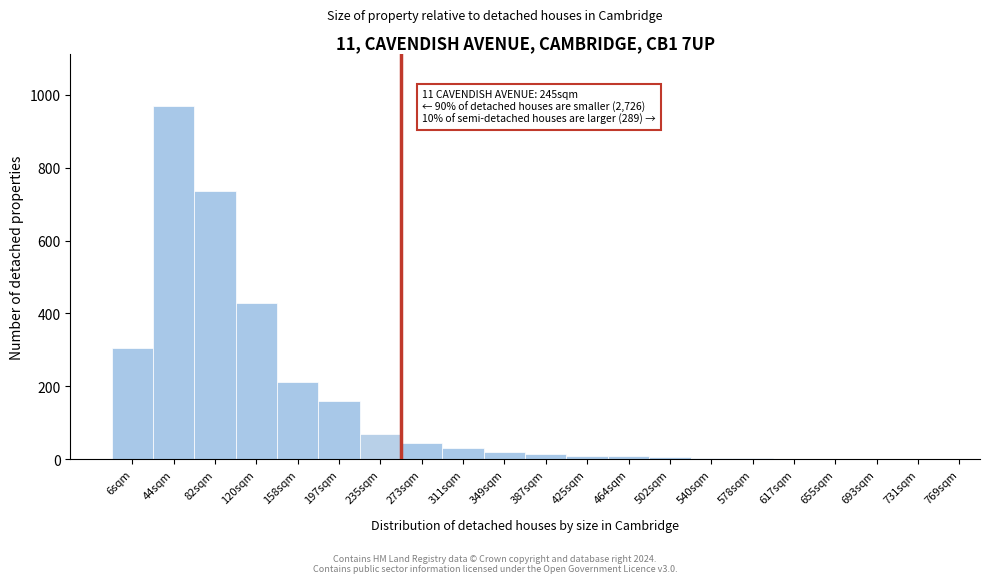

At which category does the chart reach its peak across all series?

44sqm